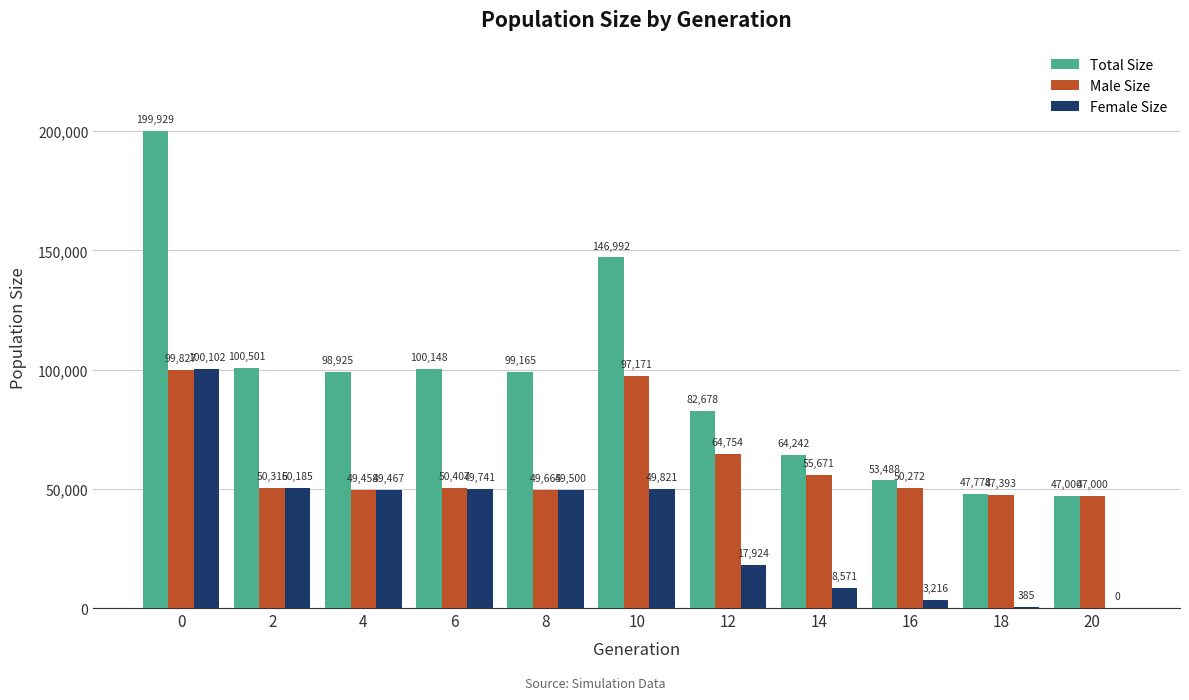

The Male Size series shows 68771 at 16. True or false?

False